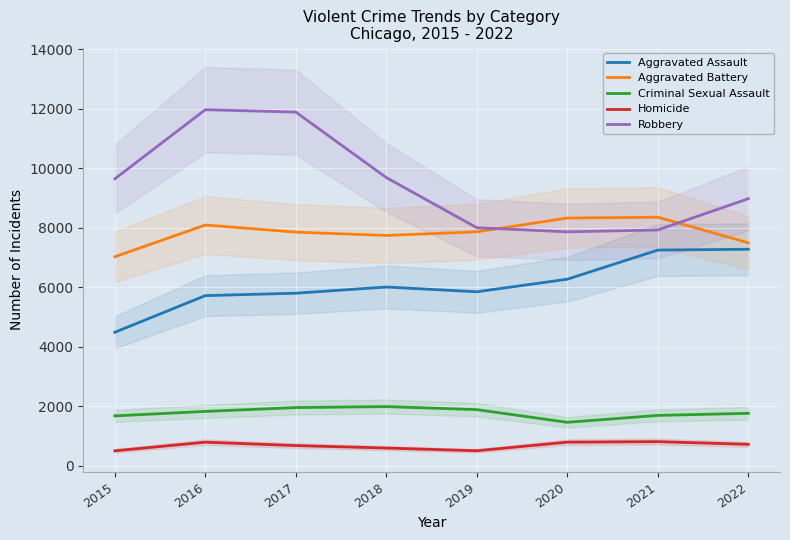

True or false: Robbery and Homicide intersect in this chart.

False